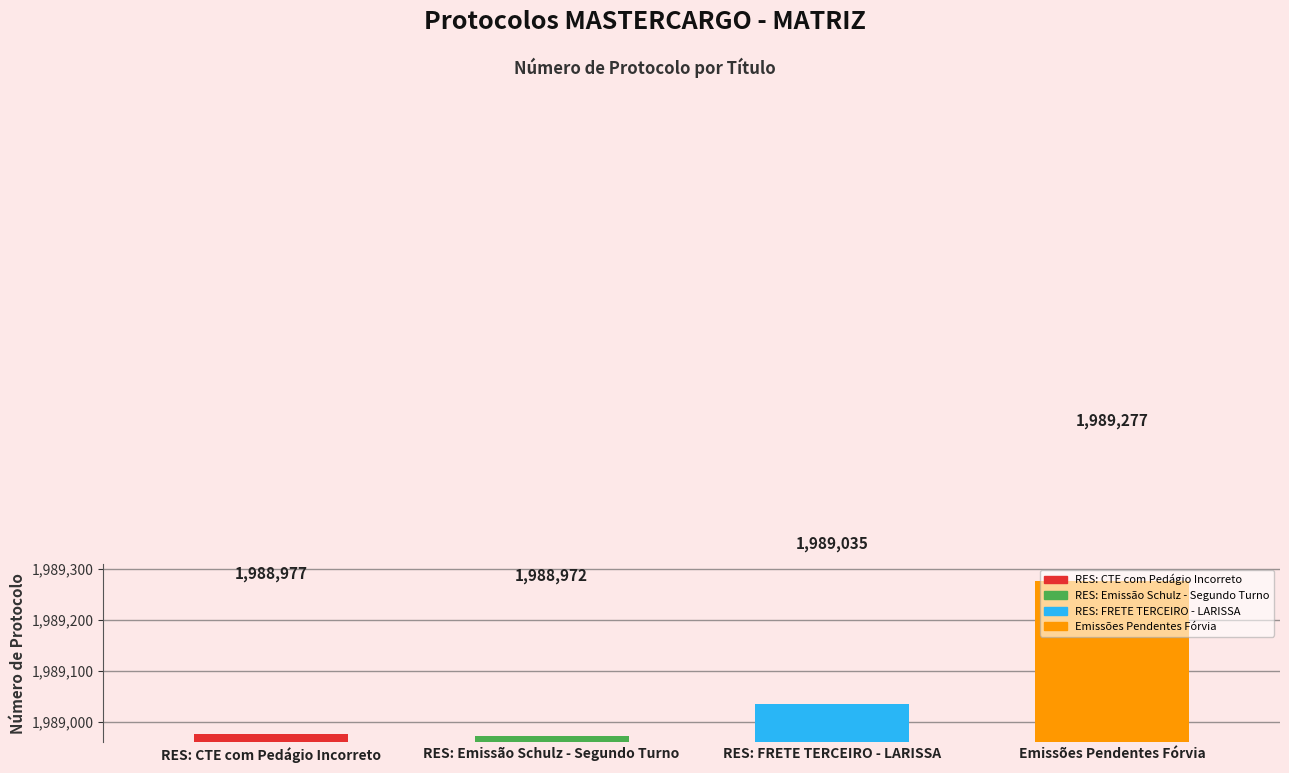

Reading right to left, transcribe all the data shown in this chart.

Emissões Pendentes Fórvia=1989277	RES: FRETE TERCEIRO - LARISSA=1989035	RES: Emissão Schulz - Segundo Turno=1988972	RES: CTE com Pedágio Incorreto=1988977